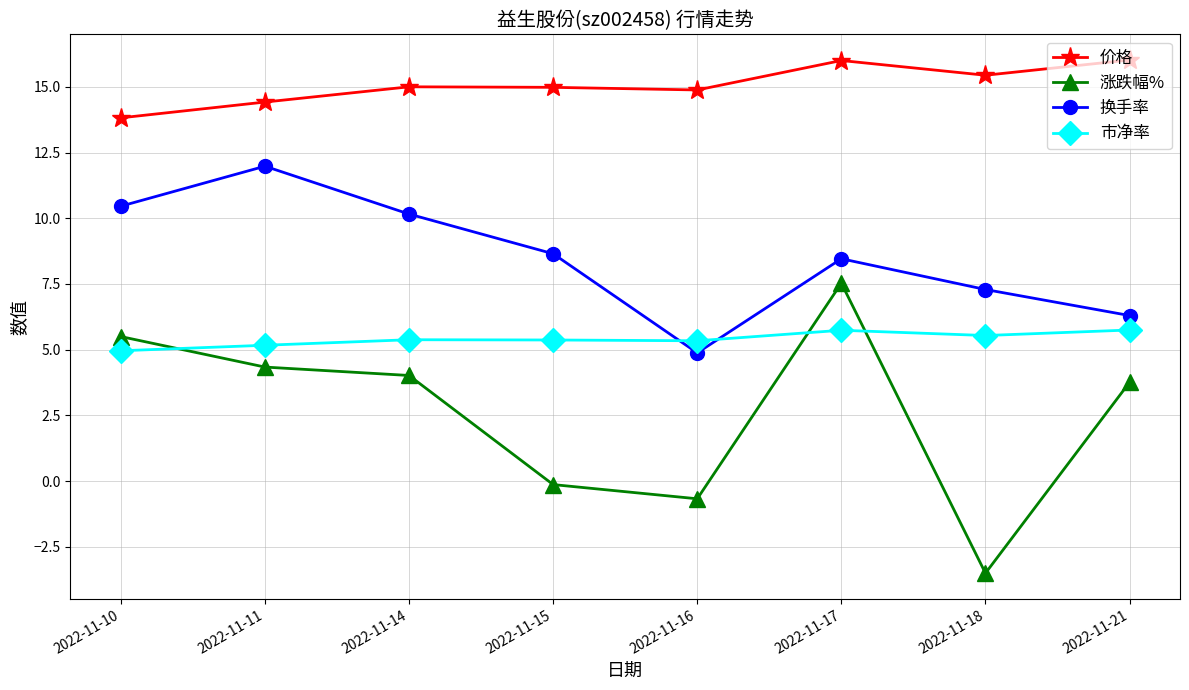

True or false: 换手率 has more than 1 interior local peaks.

True